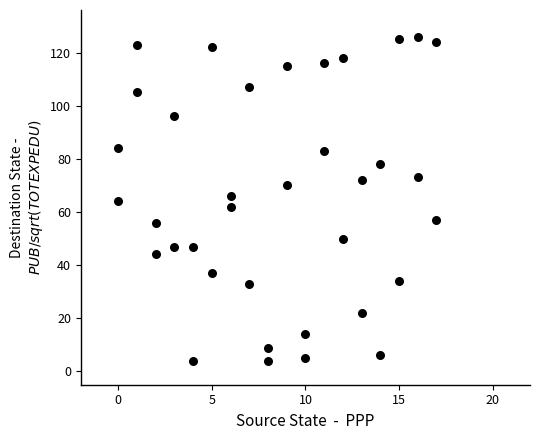

What is the range of Y values (max minus min)?

122